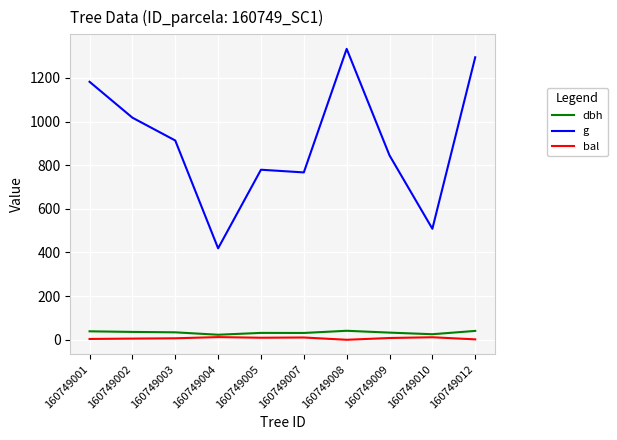

Which series has the largest total across all categories?

g